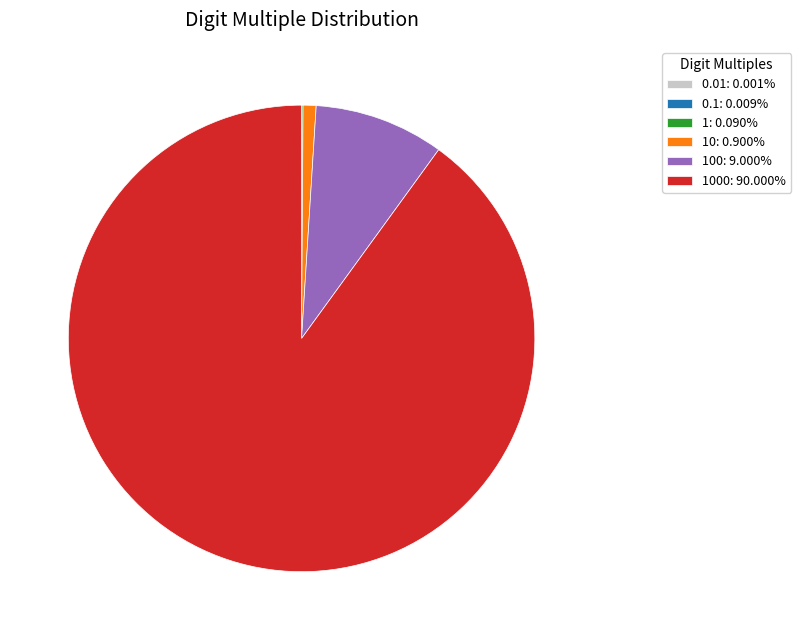

Is the sum of 100: 9.000% and 10: 0.900% greater than half?

No